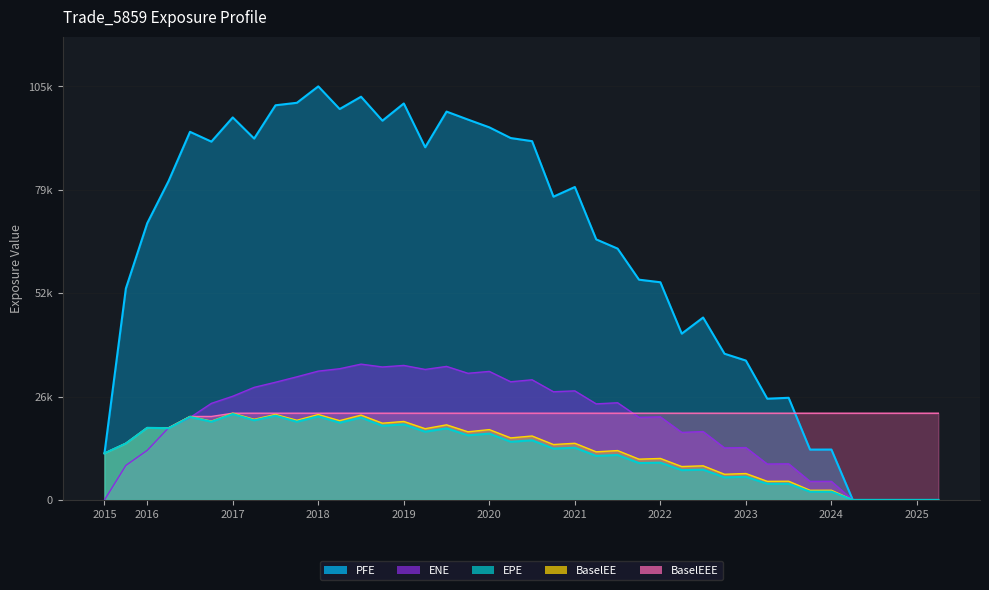

True or false: EPE and BaselEE intersect in this chart.

False